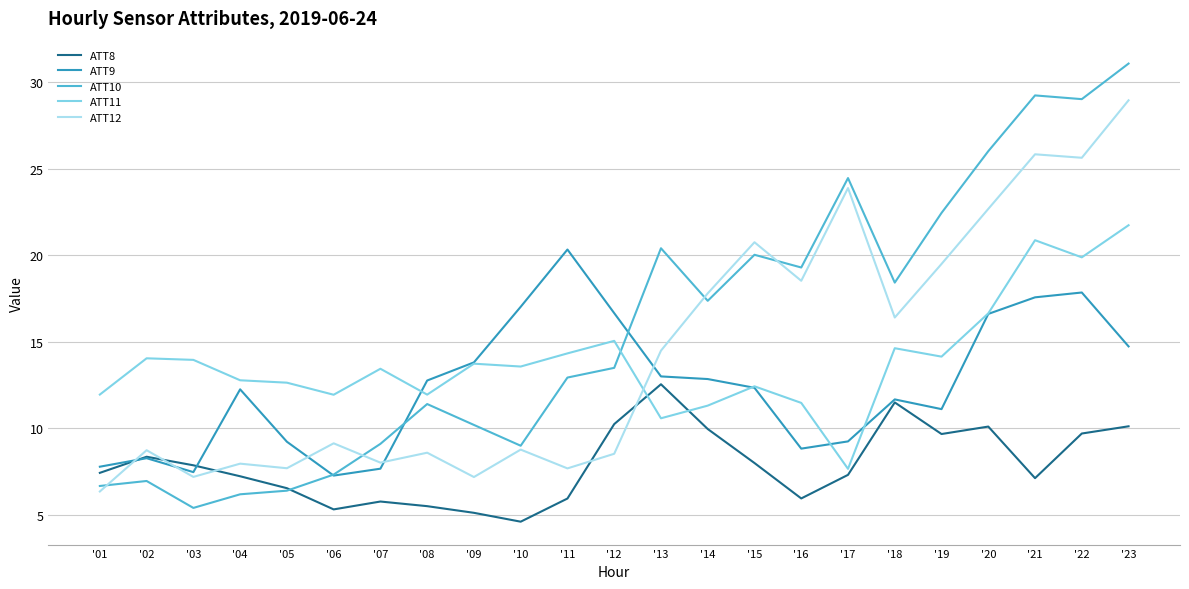

Is the value of ATT11 at '13 greater than the value of ATT8 at '13?

No